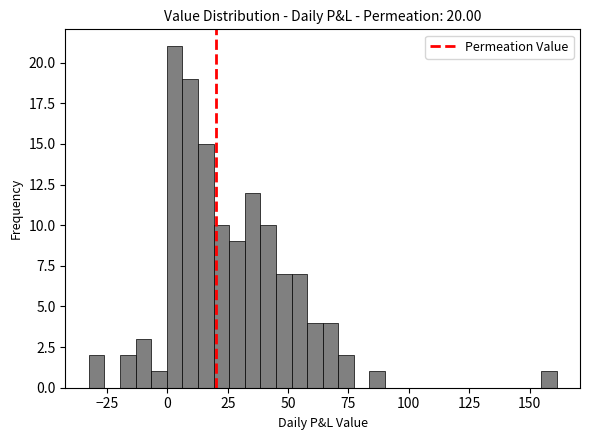

Read against the x-axis, roughly where is the centre of the tallest bar?

5